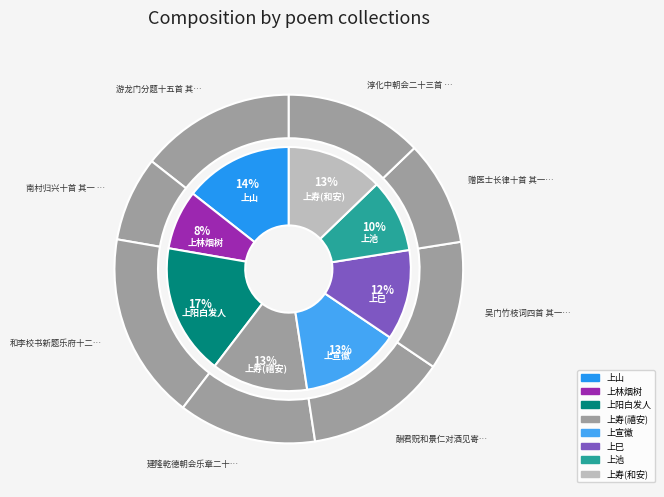

What is the total percentage of 建隆乾德朝会乐章二十八首 其一 上寿用《禧安》。 and 淳化中朝会二十三首 其一 上寿用《和安》。?

25.6%